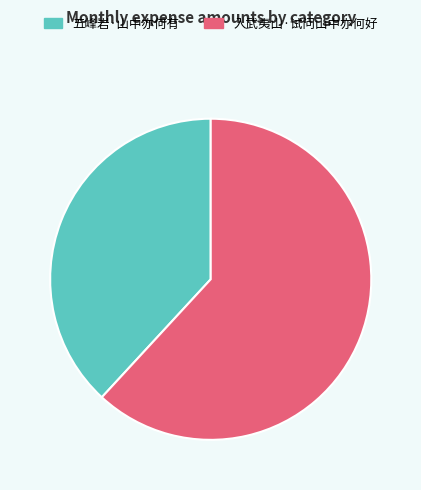

Do 五峰岩·山中亦何有 and 入武夷山·试问山中亦何好 together represent more than half of the pie?

Yes